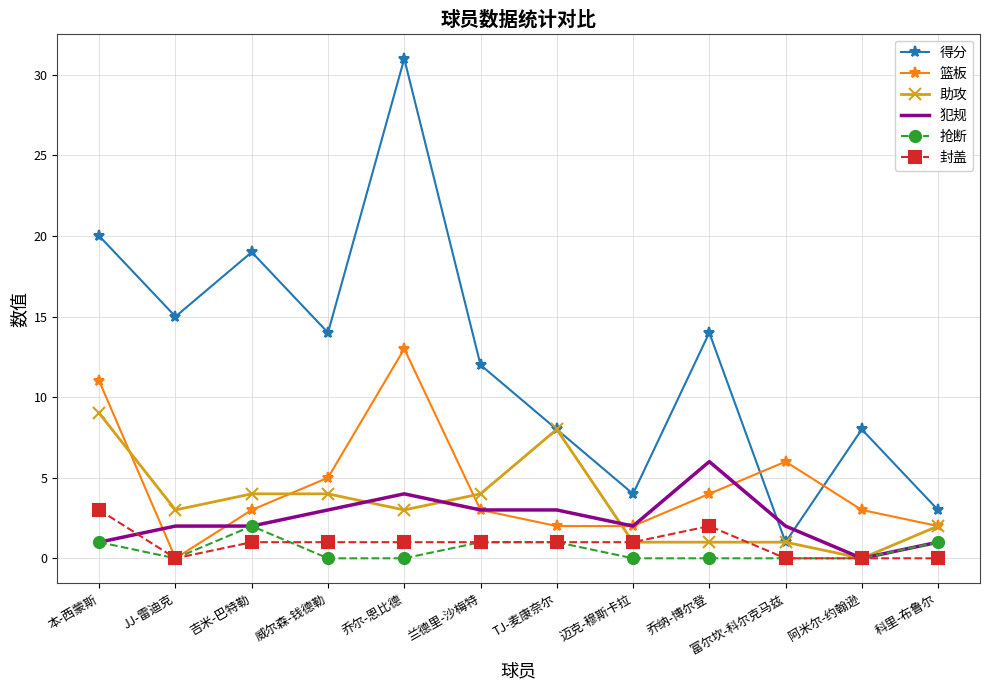

What position from the left is JJ-雷迪克?

2